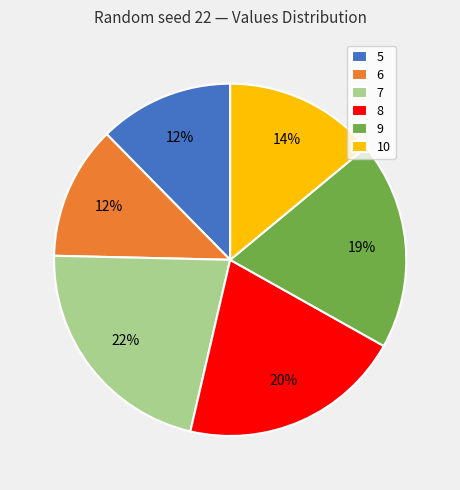

Do 8 and 10 together represent more than half of the pie?

No